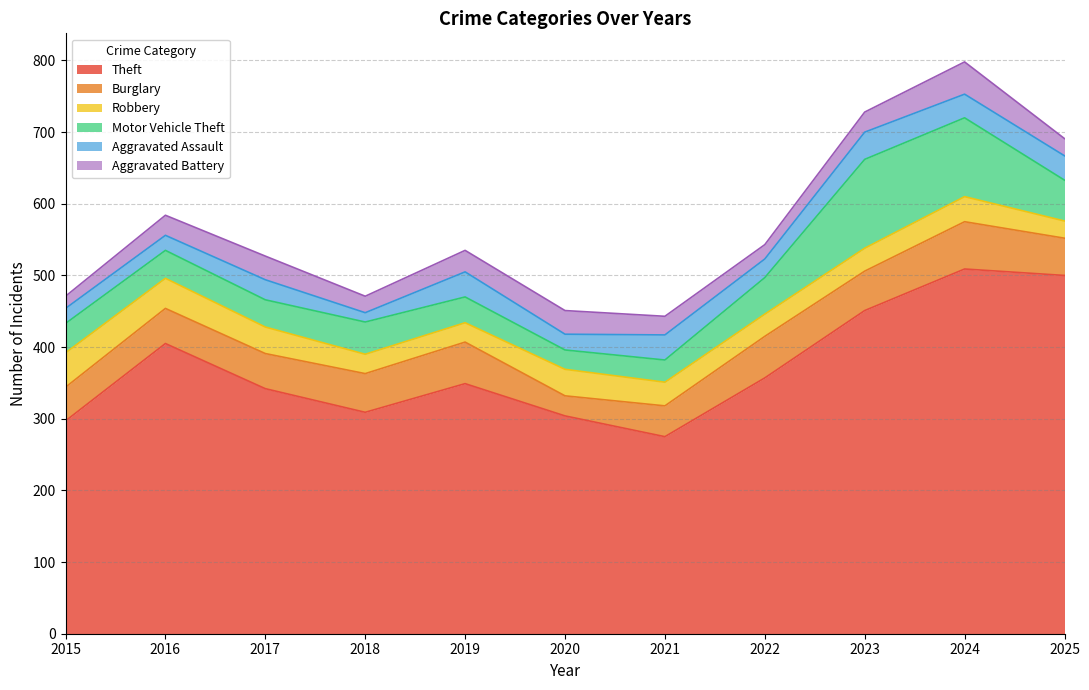

At which label does Aggravated Battery first exceed 28?

2017